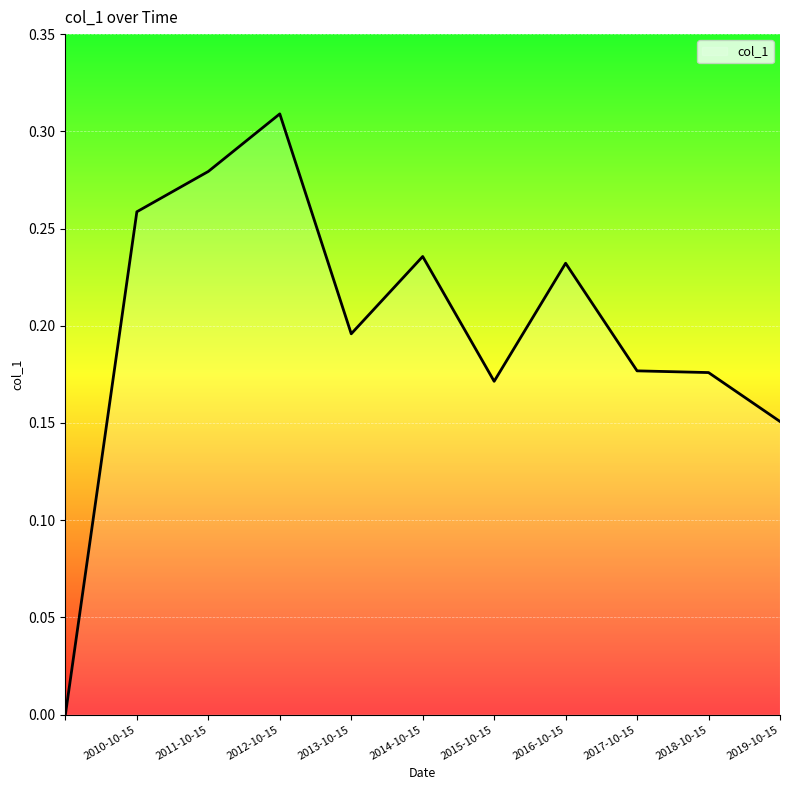

Does the chart have visible grid lines?

Yes